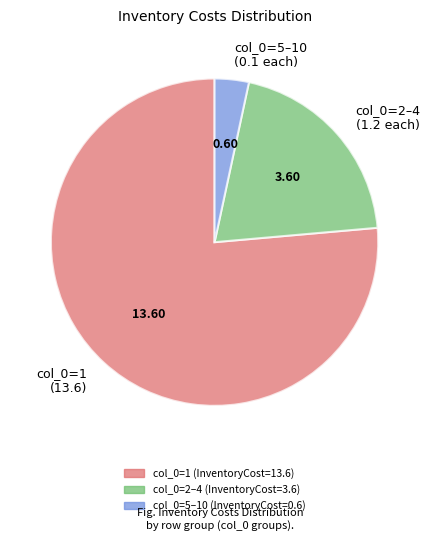

Which slice represents more than half of the pie?

col_0=1 (13.6)